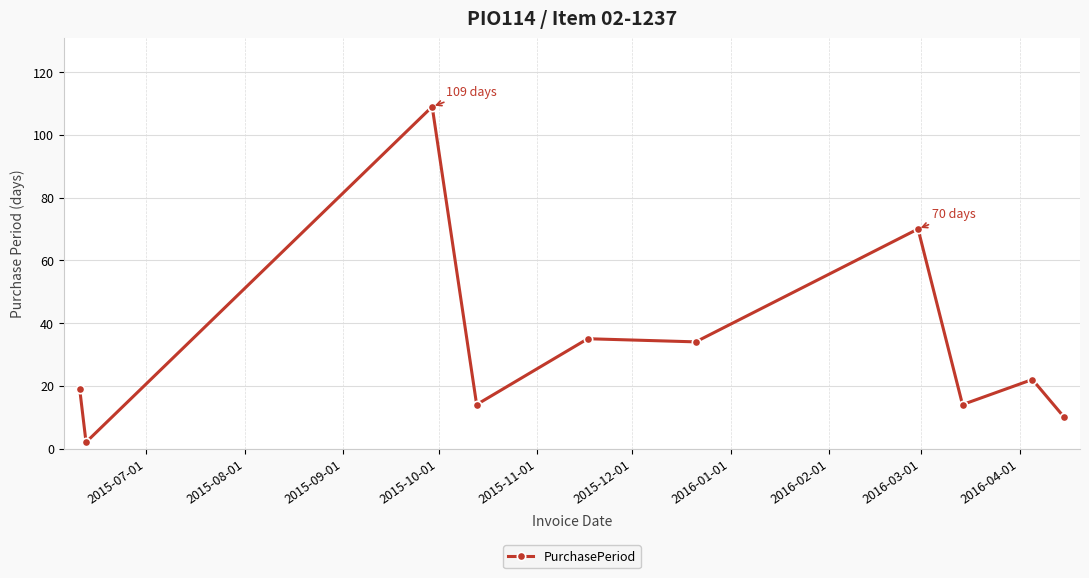

True or false: there are more than 2 points higher than both neighbors.

True